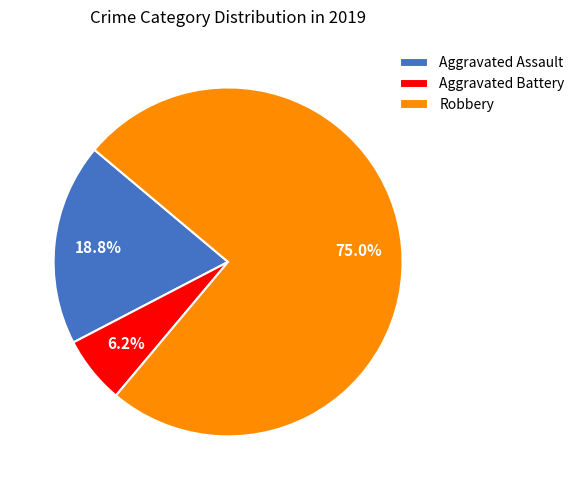

Between Robbery and Aggravated Assault, which is larger?

Robbery